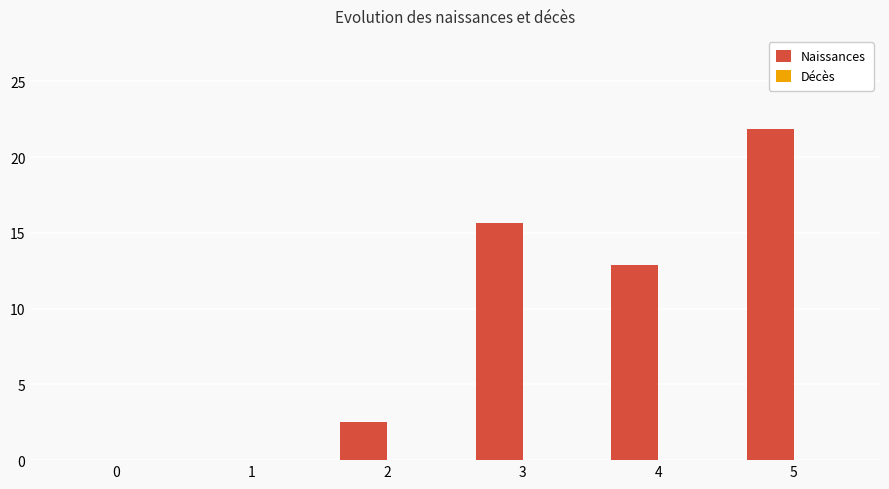

What is the sum of all values?

52.9